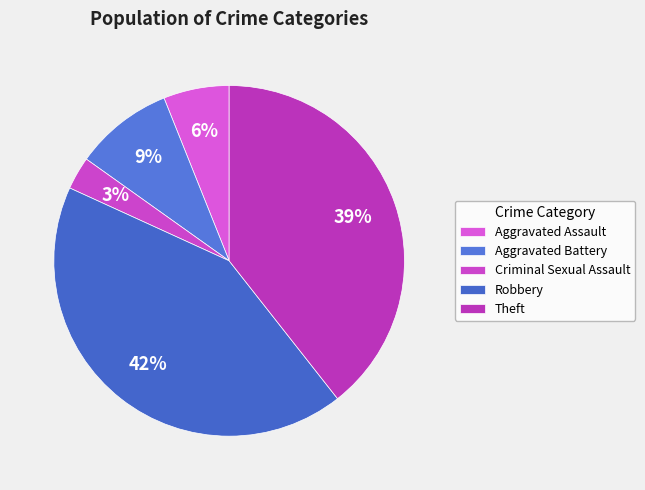

To the nearest percent, what portion does Criminal Sexual Assault represent?

3%